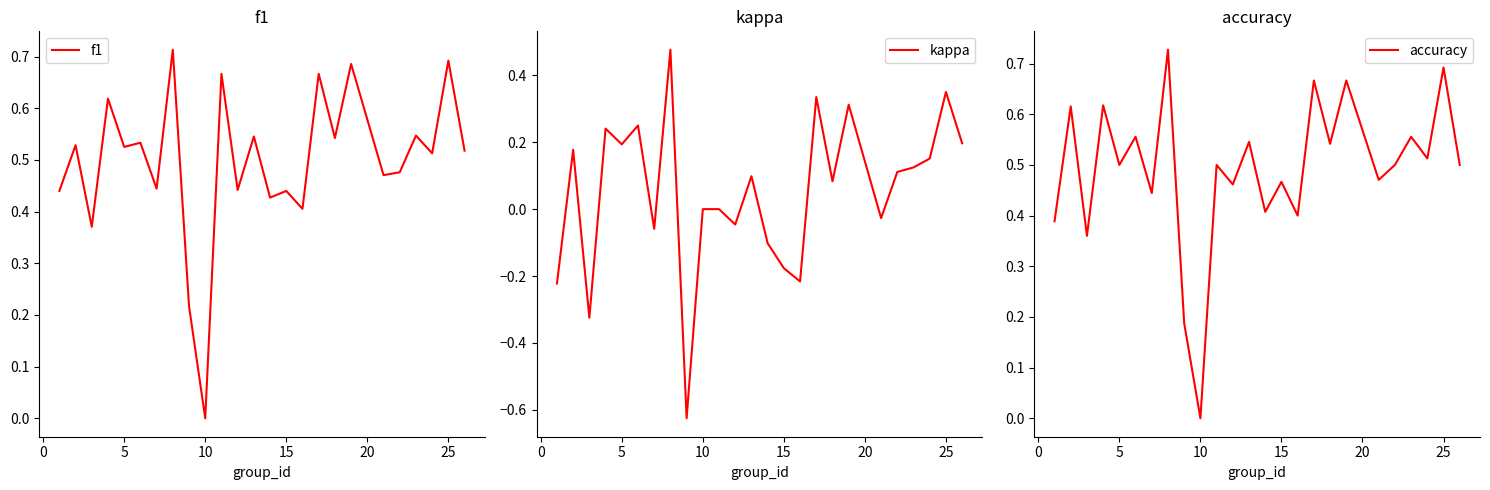

Is this an area chart (filled region under the line)?

No